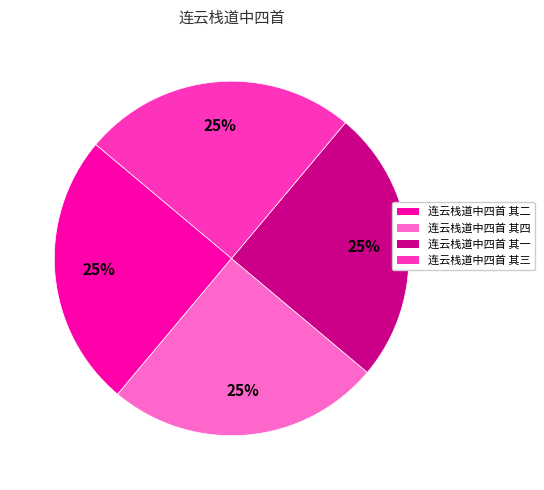

Is it true that 连云栈道中四首 其三 is 25% of the pie?

True